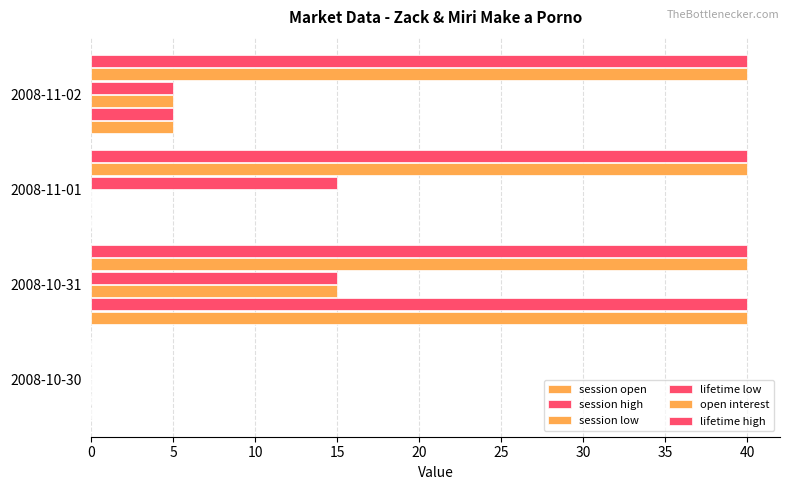

Which series has the largest total across all categories?

open interest